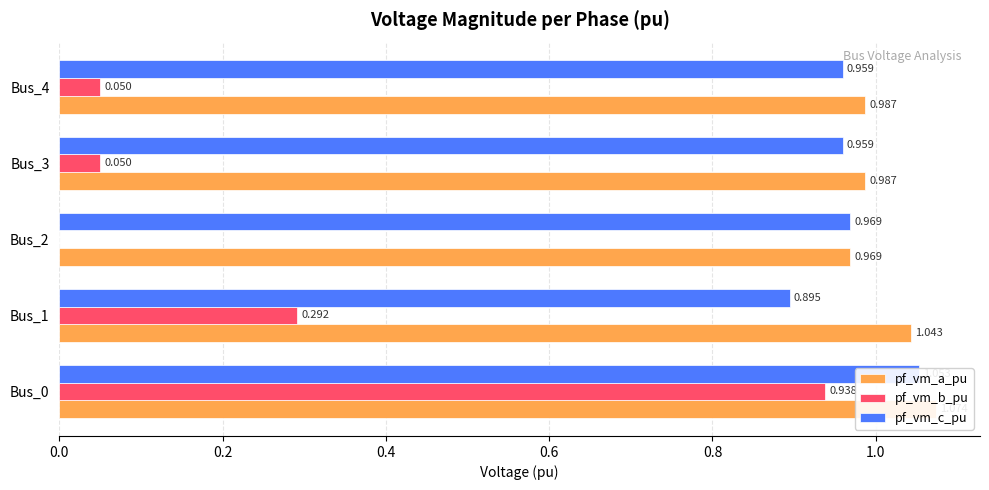

Which series has the largest total across all categories?

pf_vm_a_pu